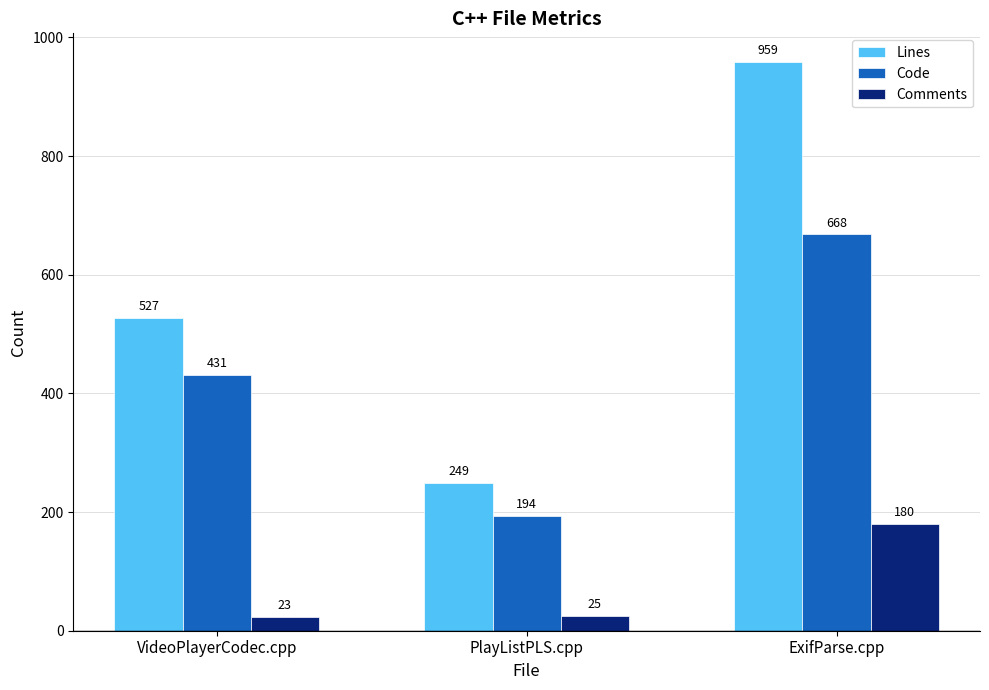

Count the Lines values in the range 249 to 959.

3